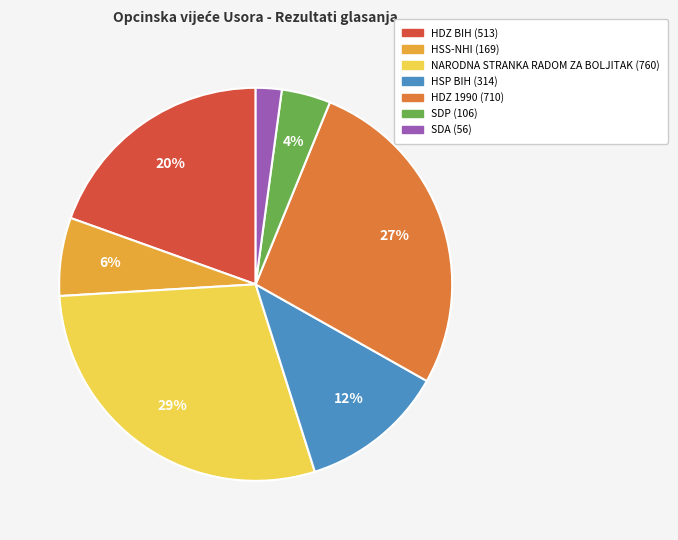

Which category has the smallest portion of the pie?

SDA